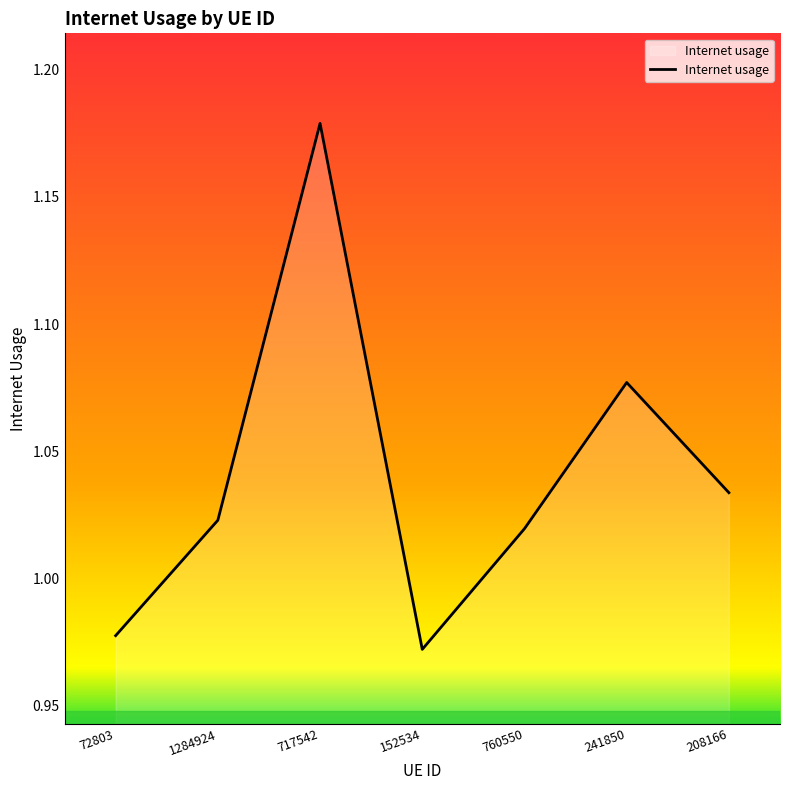

Rank the categories by value from highest to lowest.

717542, 241850, 208166, 1284924, 760550, 72803, 152534